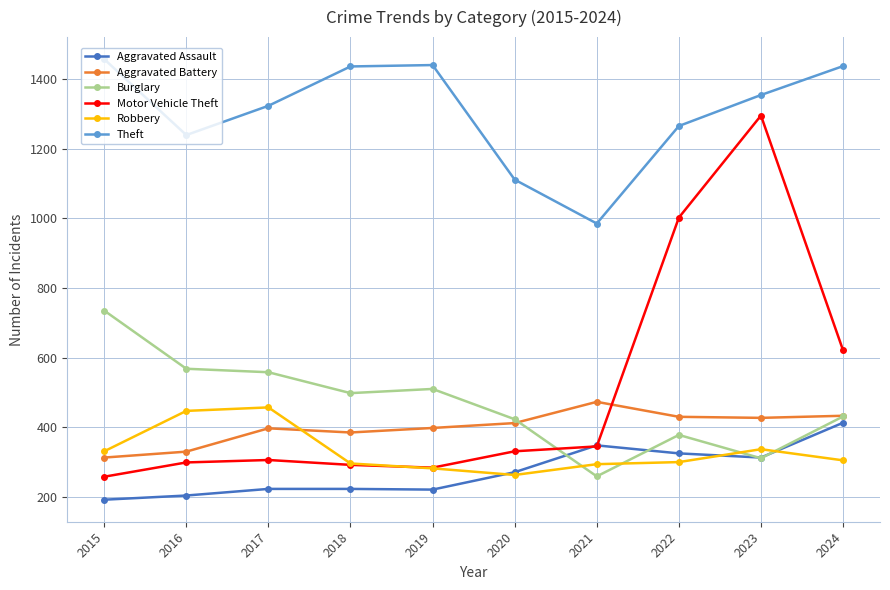

What are all the series names shown in the legend?

Aggravated Assault, Aggravated Battery, Burglary, Motor Vehicle Theft, Robbery, Theft